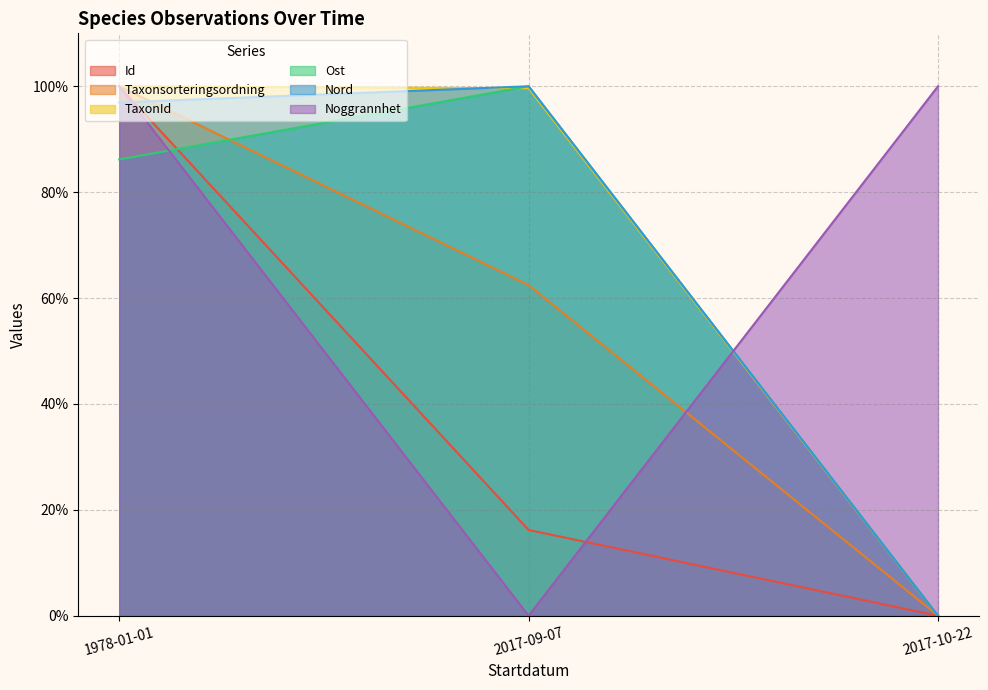

What are all the series names shown in the legend?

Id, Taxonsorteringsordning, TaxonId, Ost, Nord, Noggrannhet